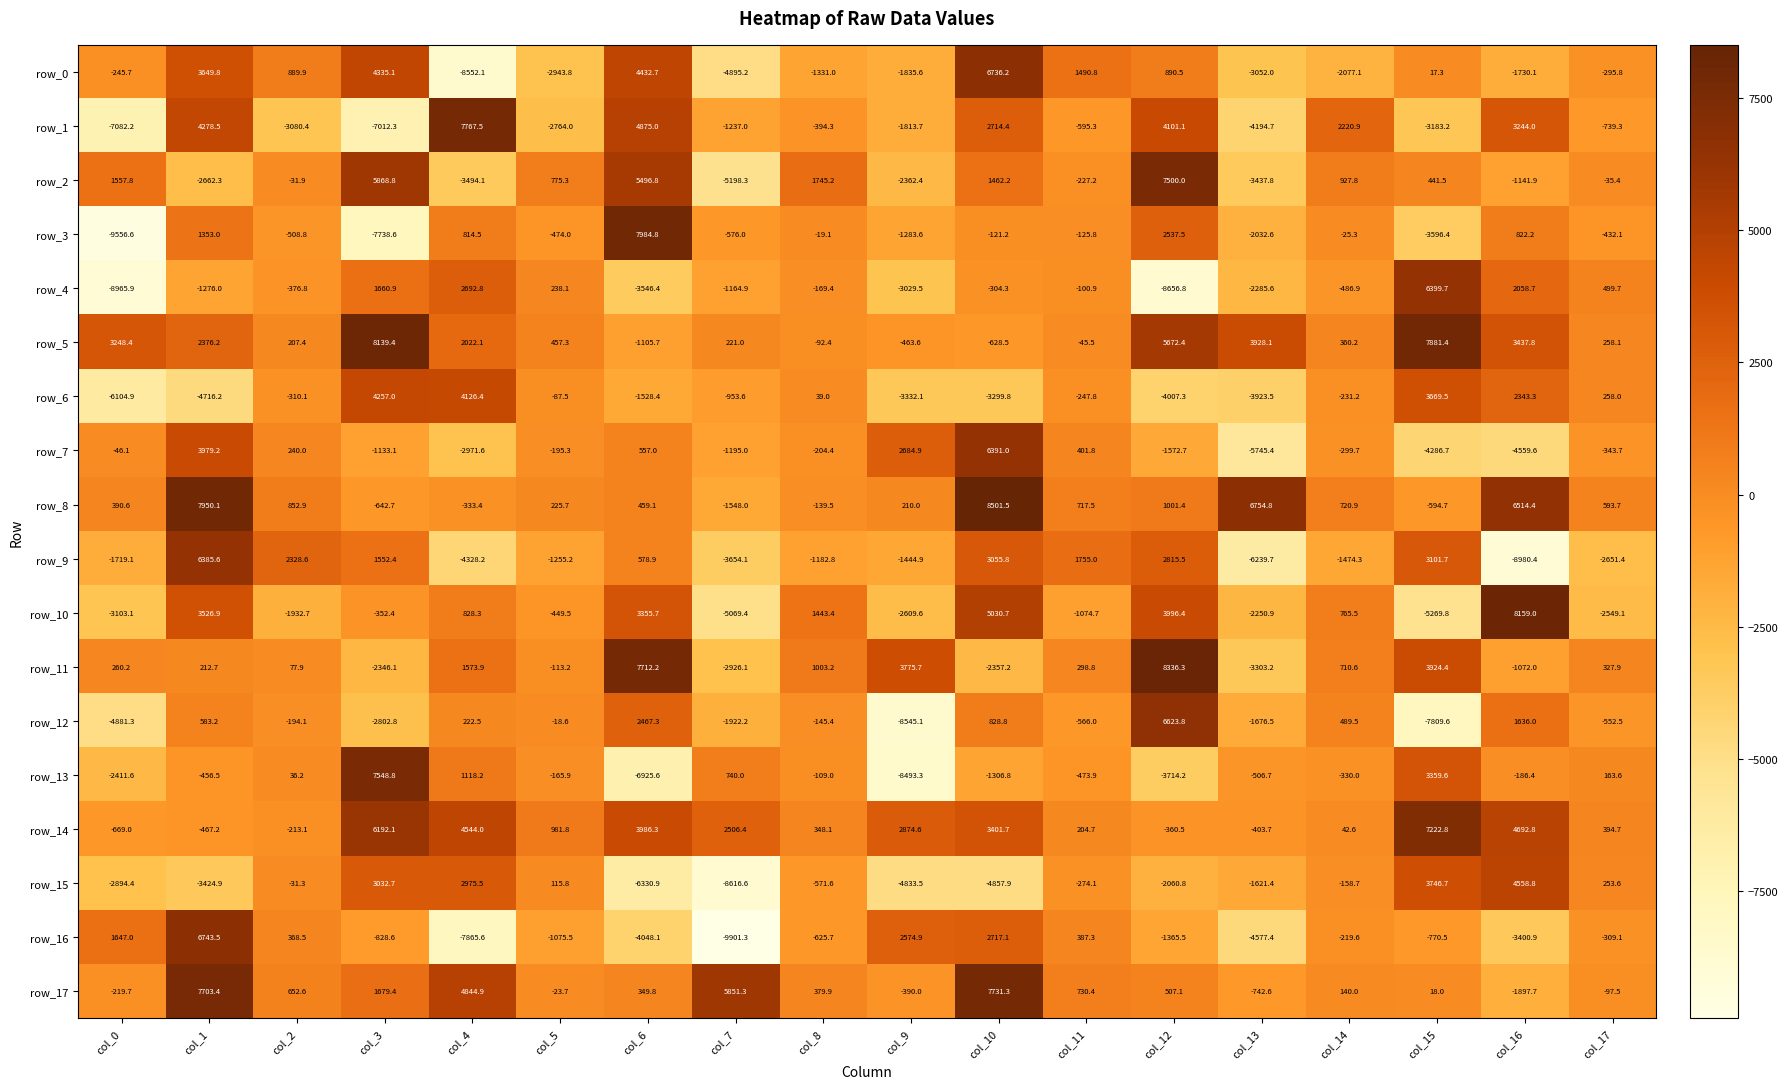

At which label is row_2 closest to 1150?

col_14